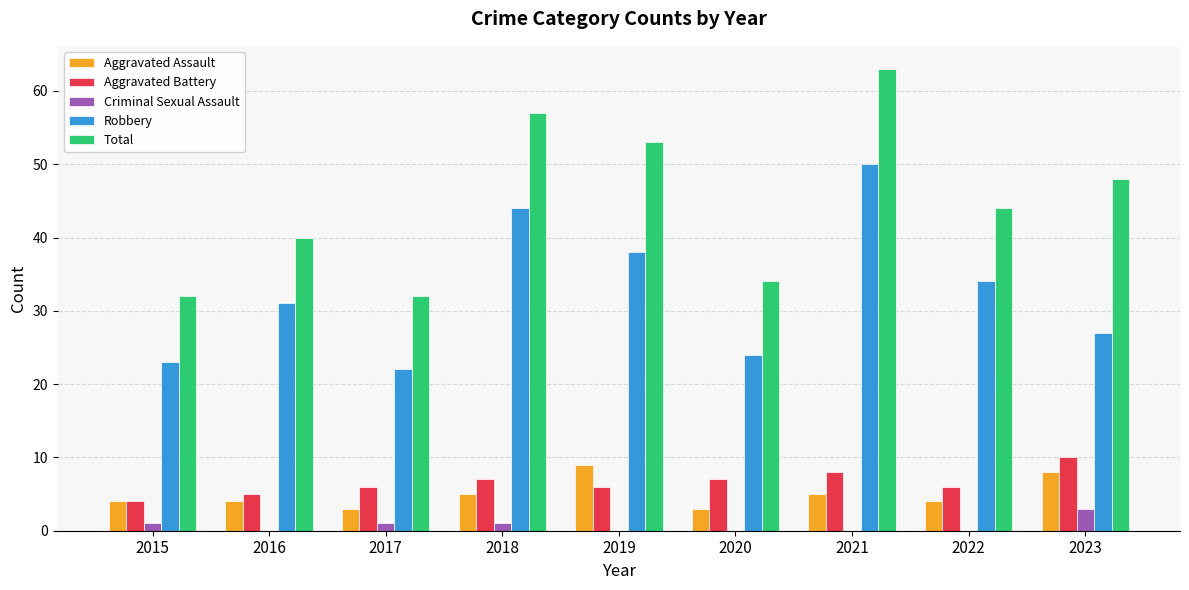

What is the approximate value of Robbery at 2023, to the nearest 5?

25